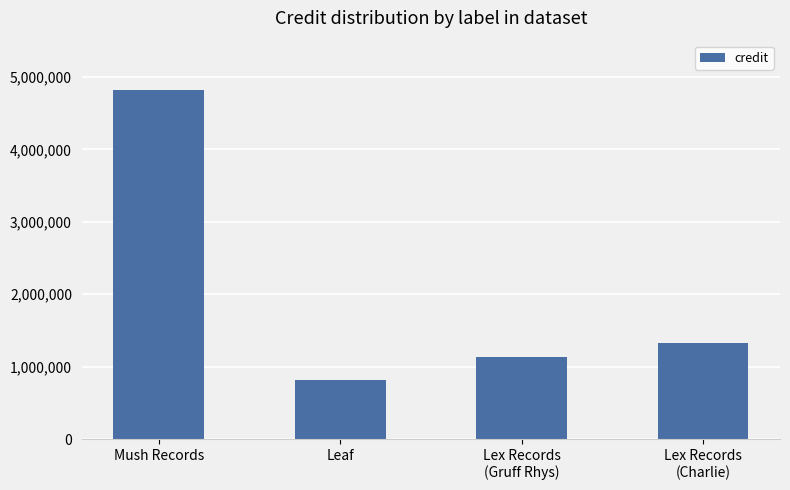

List the labels in order of value, largest first.

Mush Records, Lex Records
(Charlie), Lex Records
(Gruff Rhys), Leaf